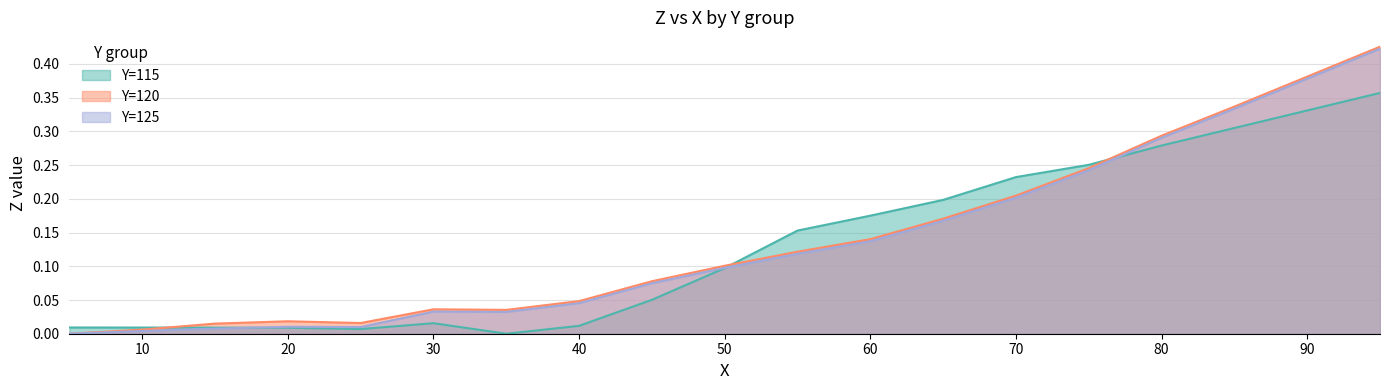

True or false: Y=125 and Y=120 cross at least once.

False